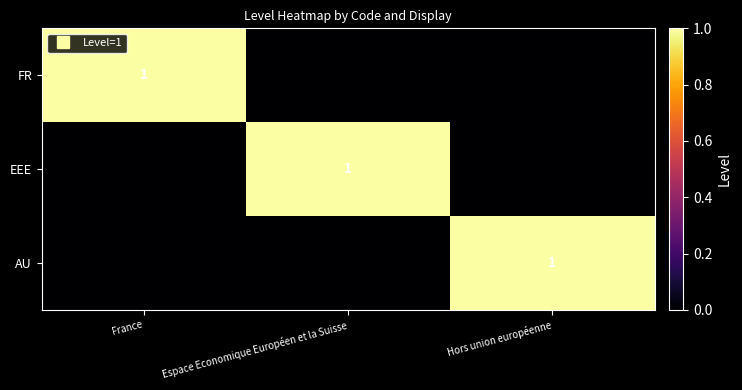

The value of AU at Hors union européenne is 1. True or false?

True